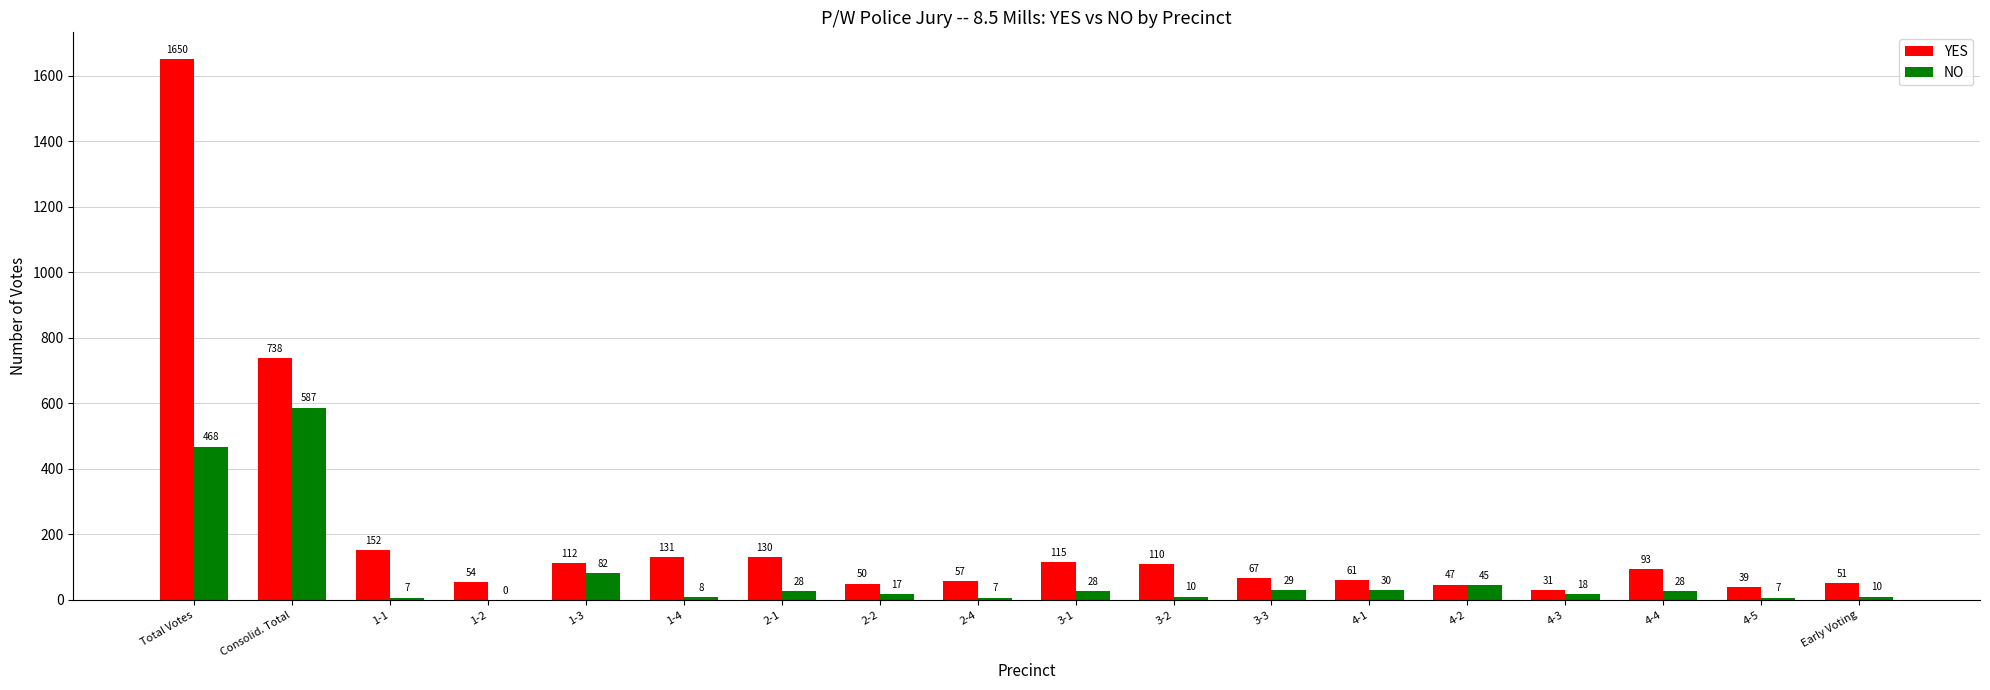

At which label does YES first exceed 93?

Total Votes